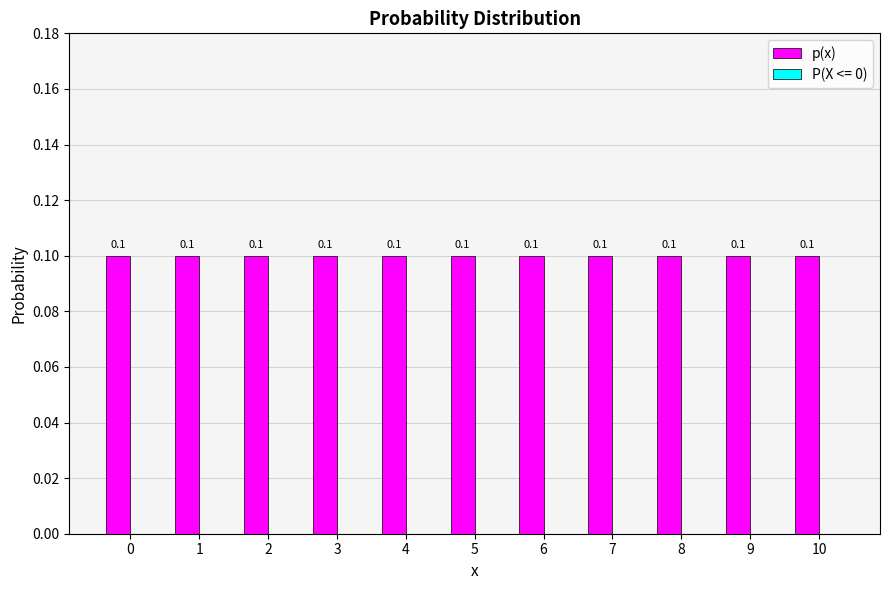

What is the greatest value displayed?

0.1